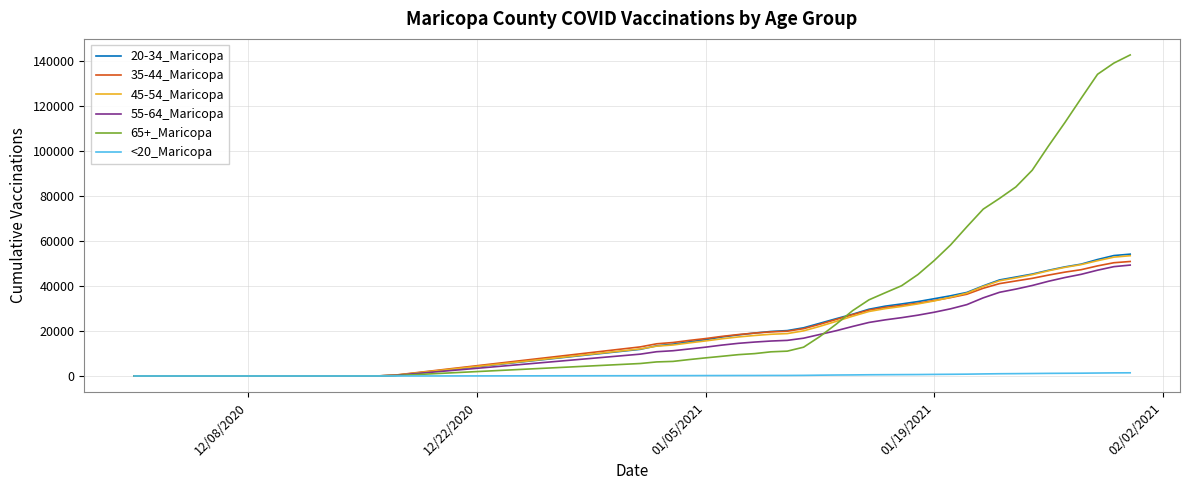

Which series has the widest spread of values?

65+_Maricopa